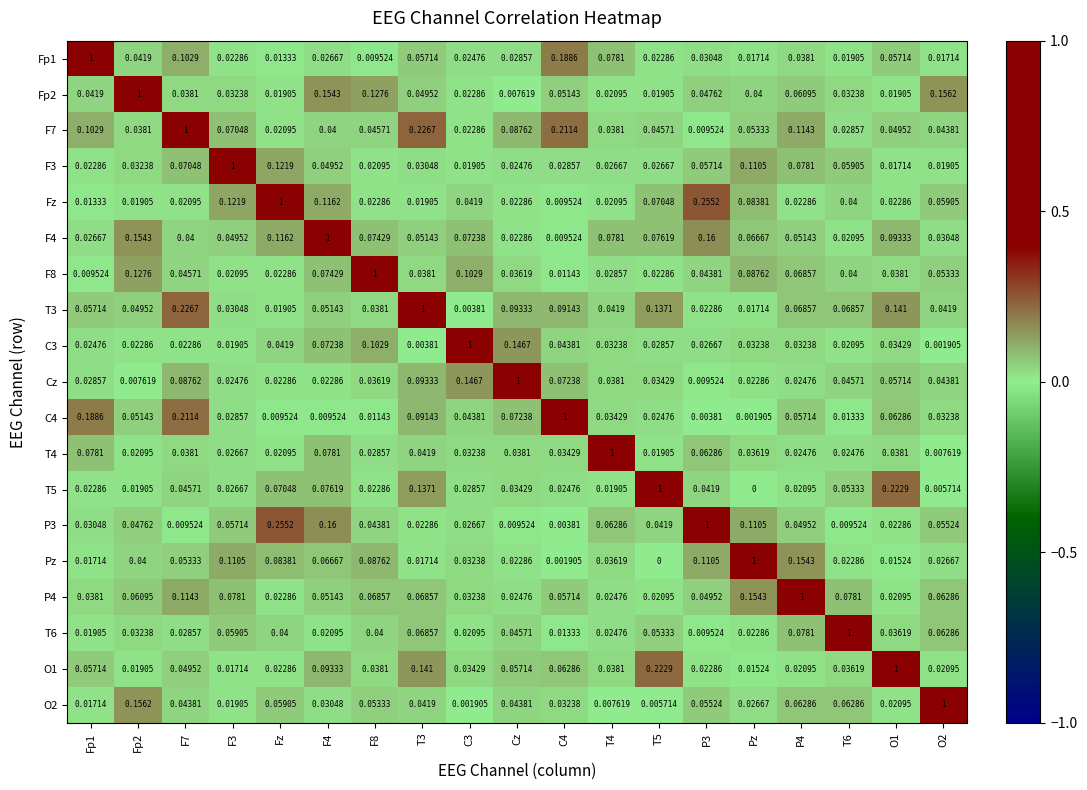

At which label is T5 closest to 0?

Pz